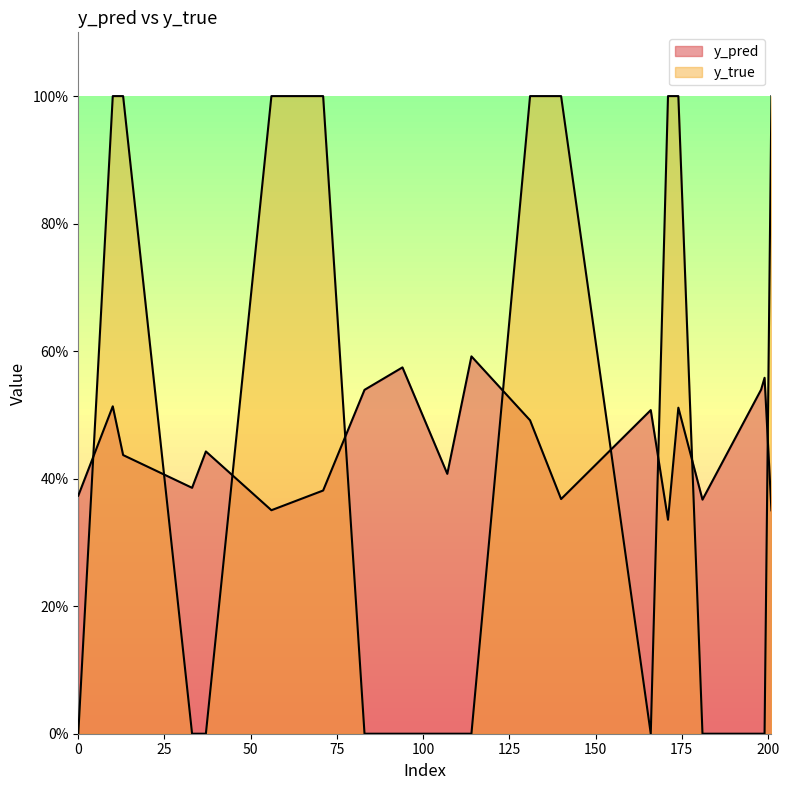

Between which two adjacent categories do y_pred and y_true first intersect?

0 and 10